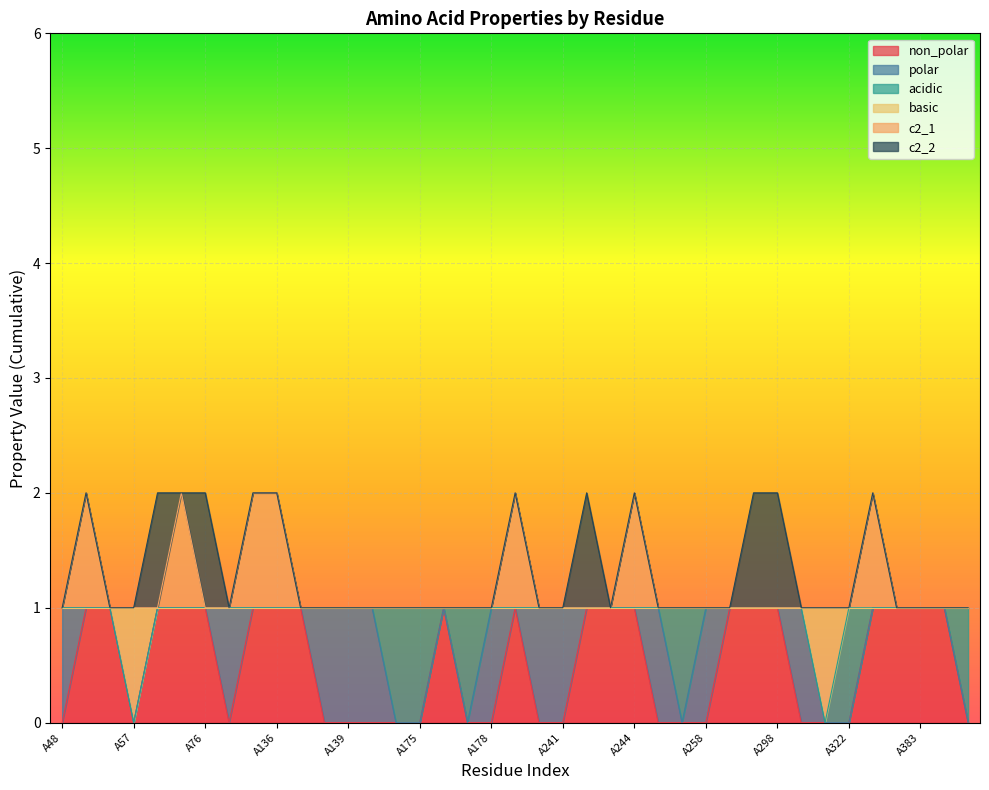

Which series has the largest range (max minus min)?

non_polar